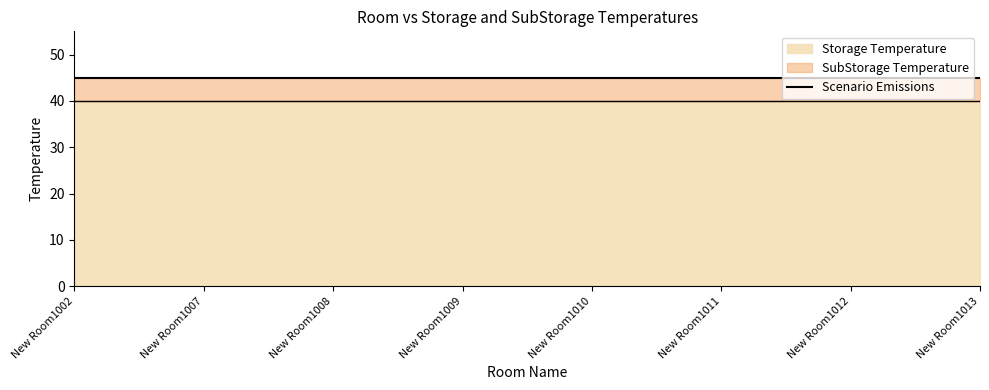

True or false: SubStorage Temperature and Storage Temperature cross at least once.

False